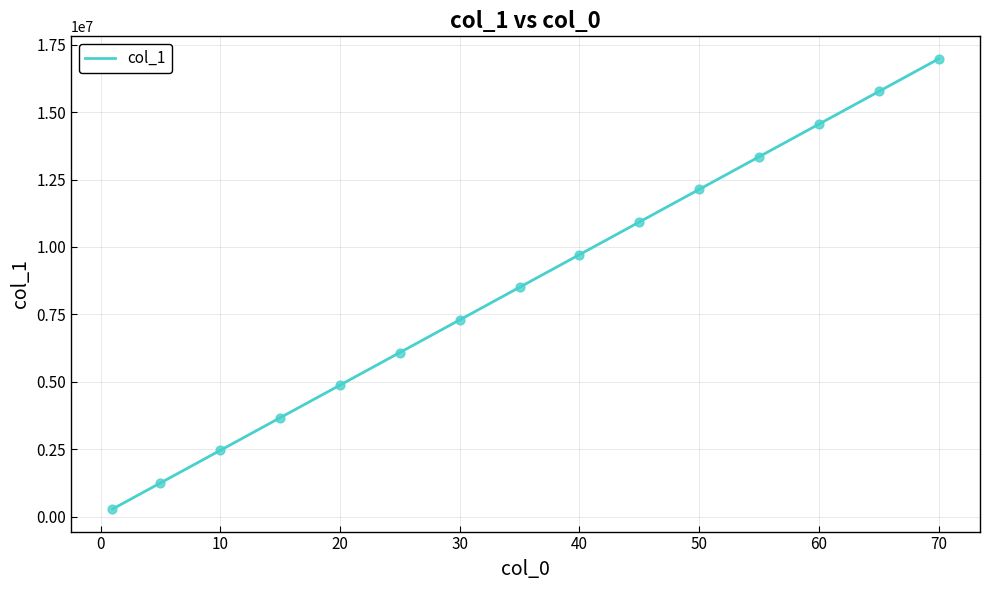

What is the maximum value shown in the chart?

16975821